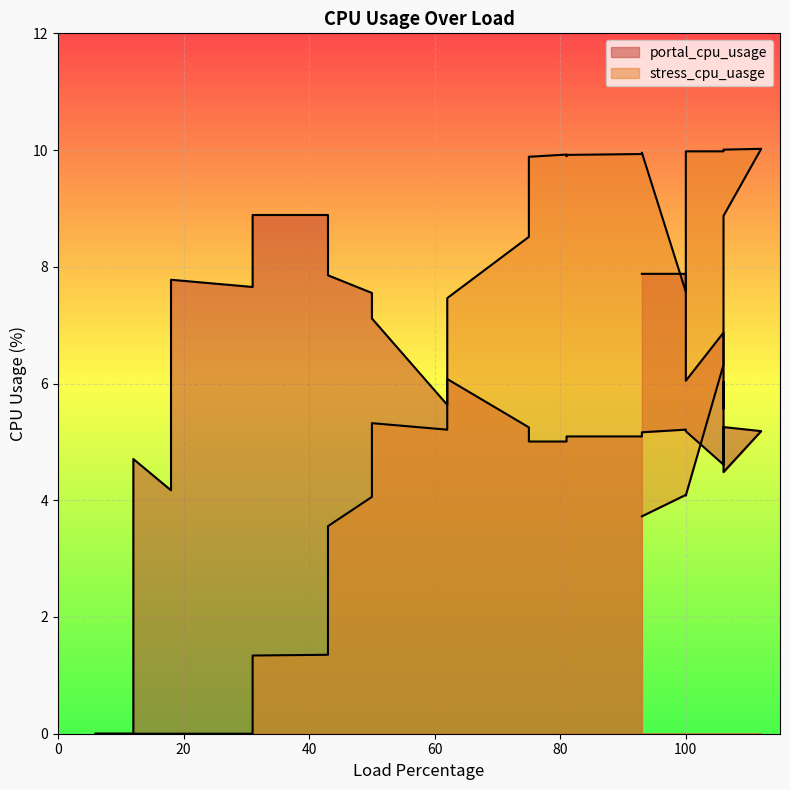

At which category does the chart reach its minimum across all series?

6